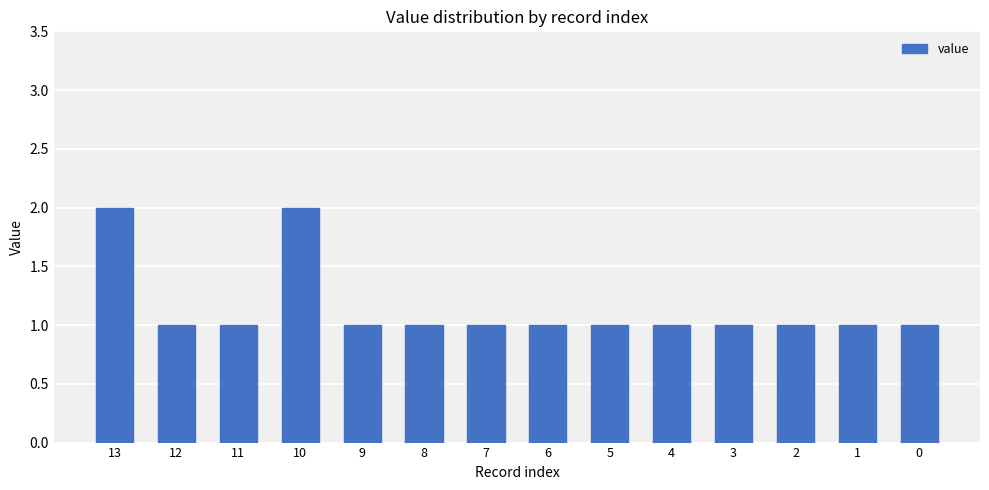

What is the difference between the values at 10 and 3?

1